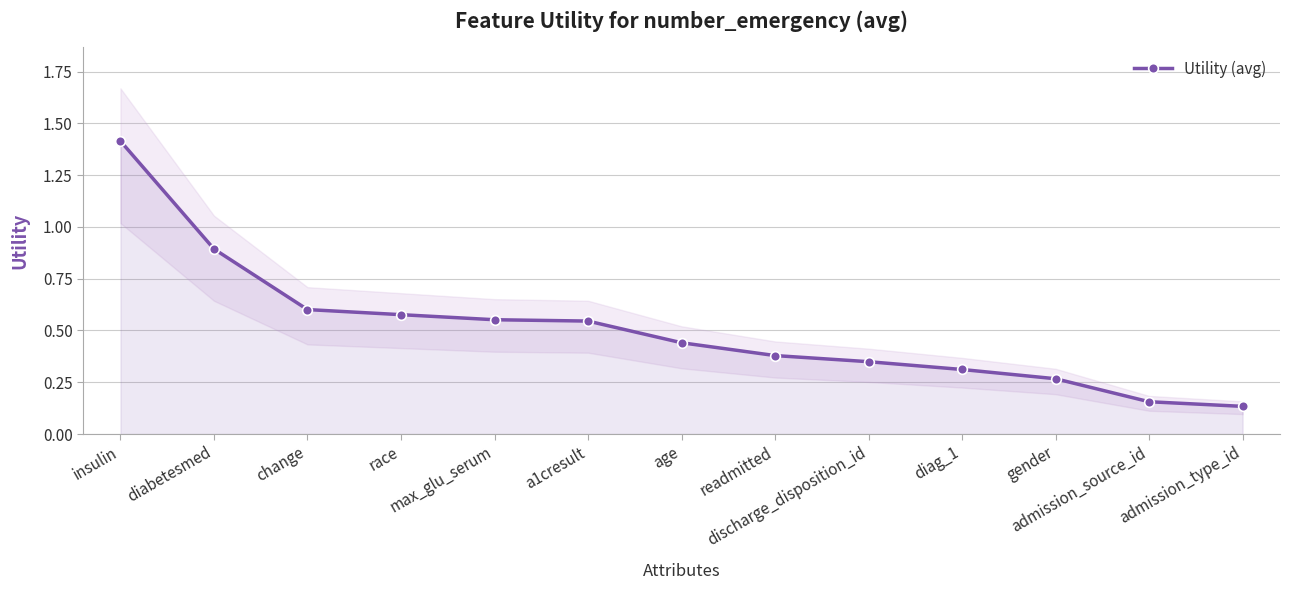

True or false: the data shows 0.5 at gender.

False